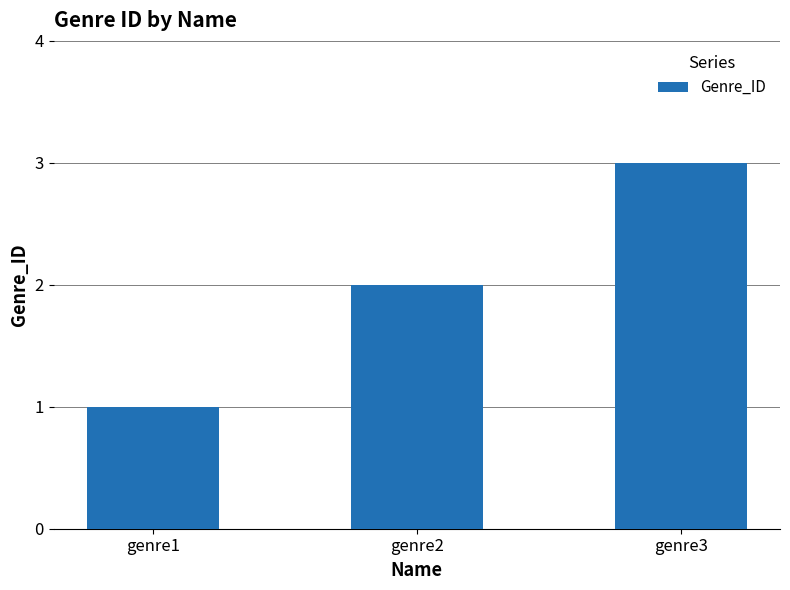

What is the change in value from genre1 to genre3?

+2